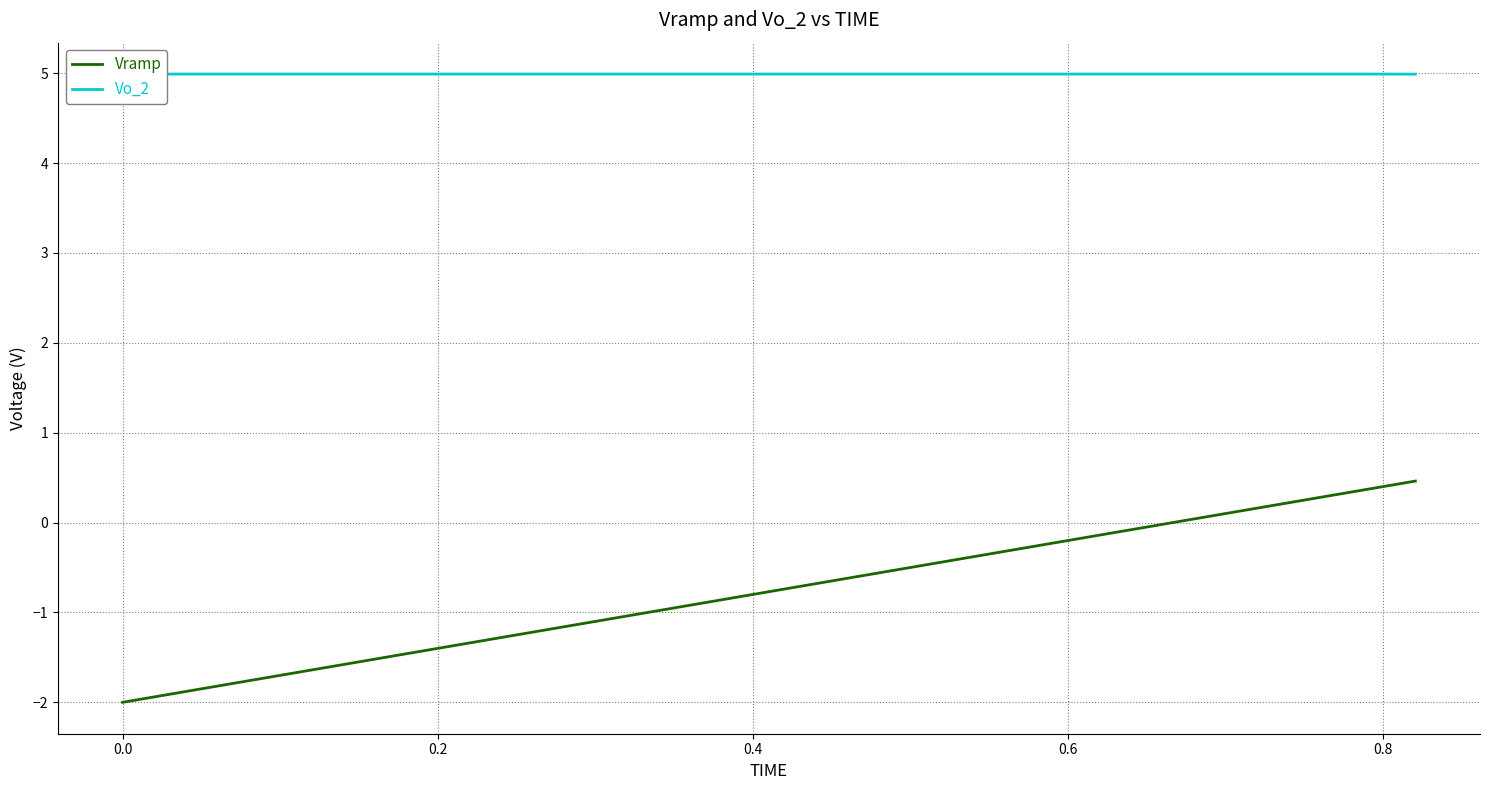

Does the chart have visible grid lines?

Yes